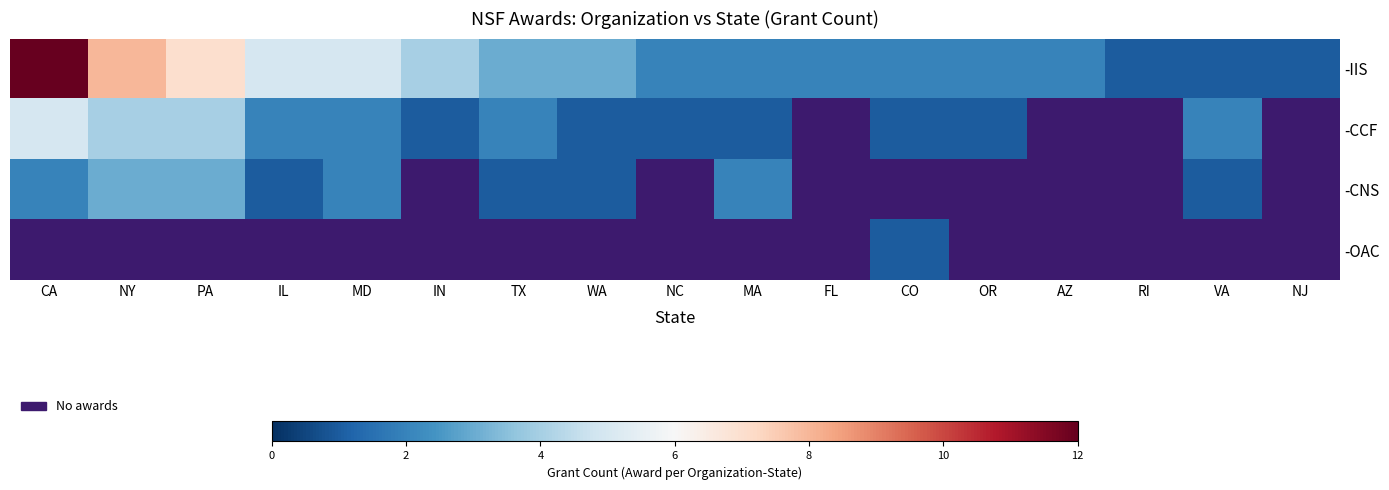

The -CNS series shows 1.0 at VA. True or false?

True